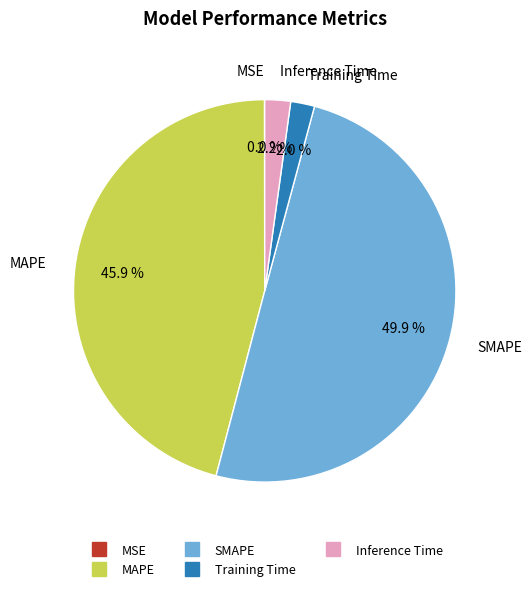

What portion of the pie excludes MAPE?

54.1%